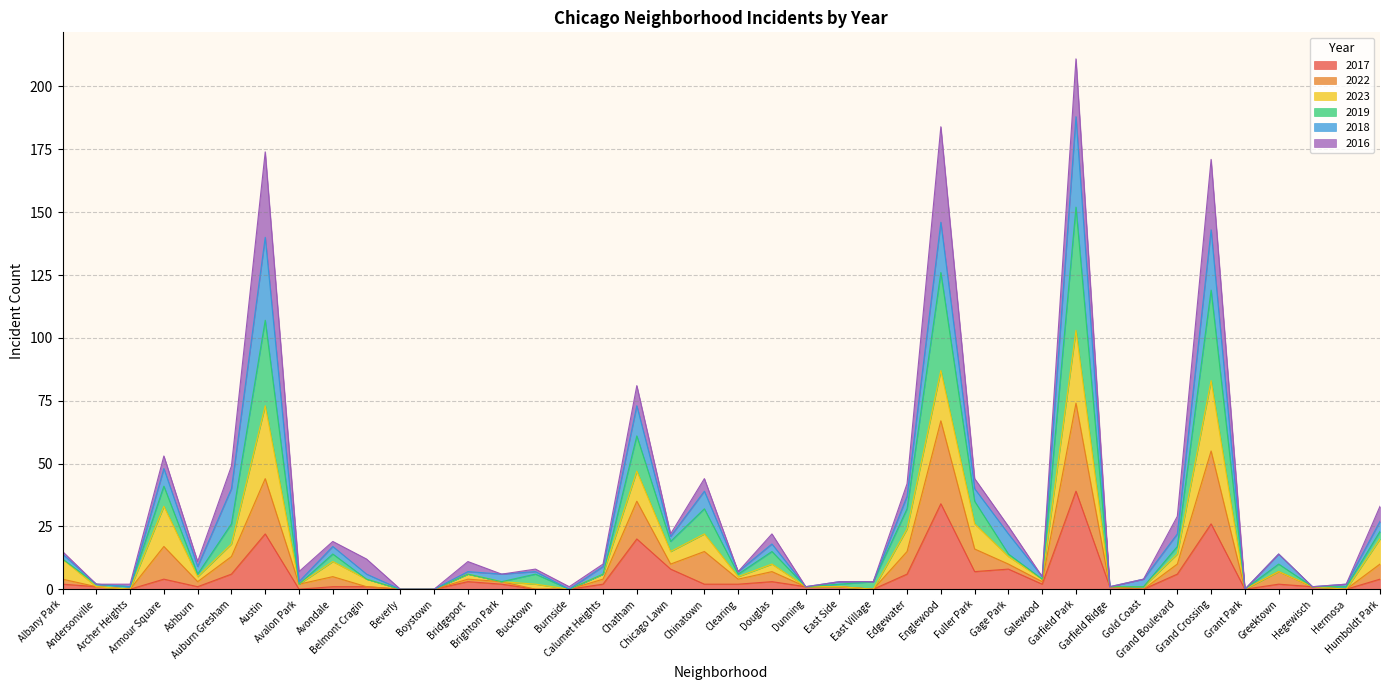

How many values in 2022 are above zero?

36